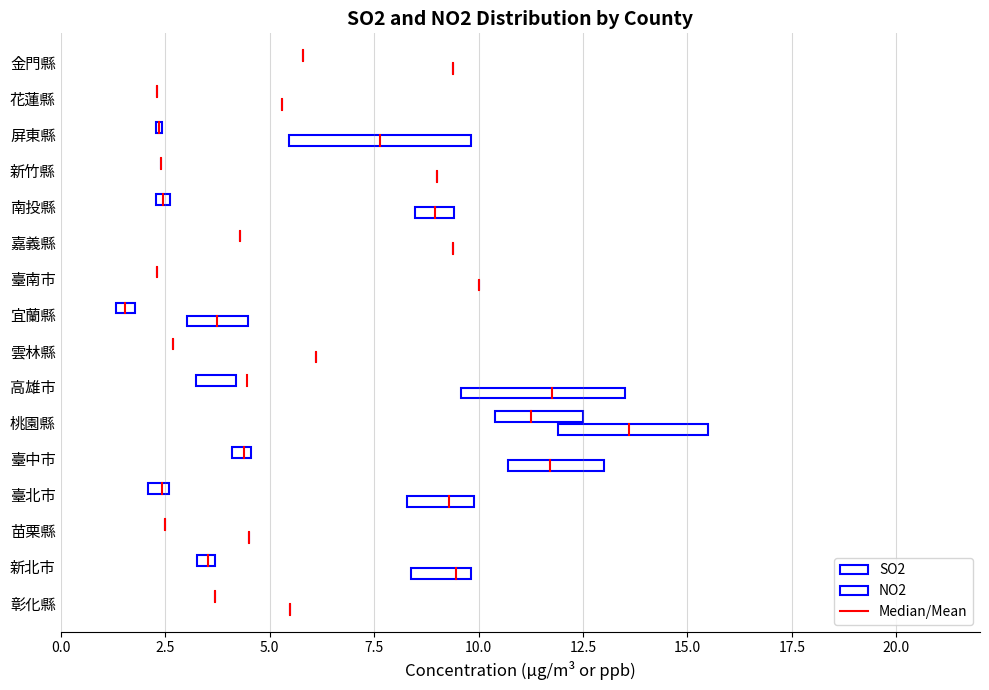

What is the average value of the SO2 series?

4.4